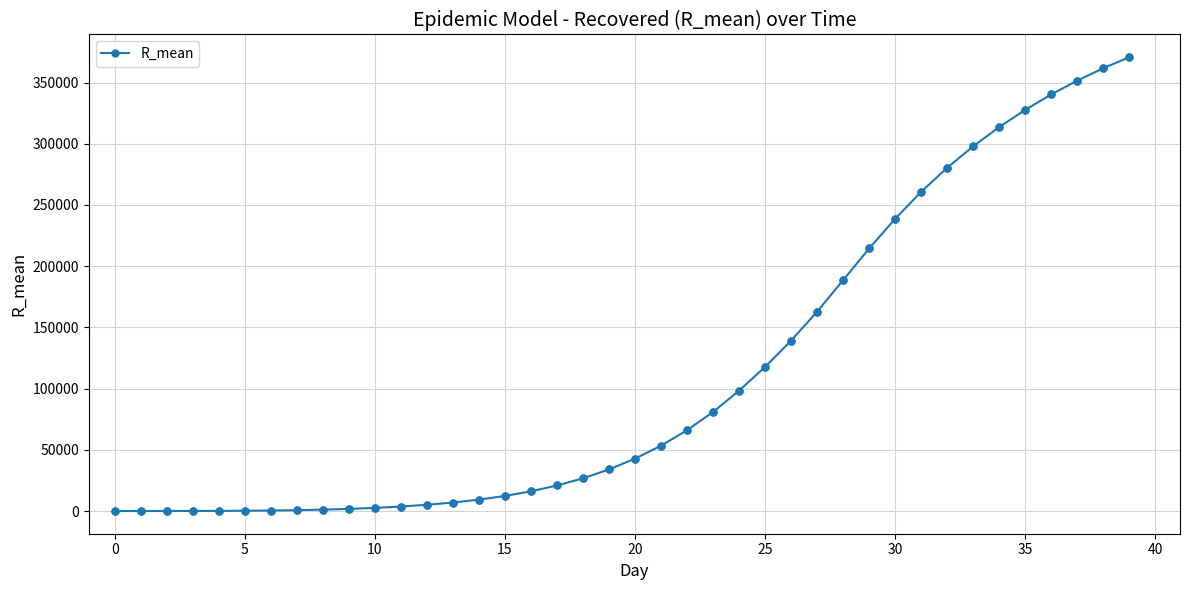

What is the difference between the maximum and minimum values?

370687.0